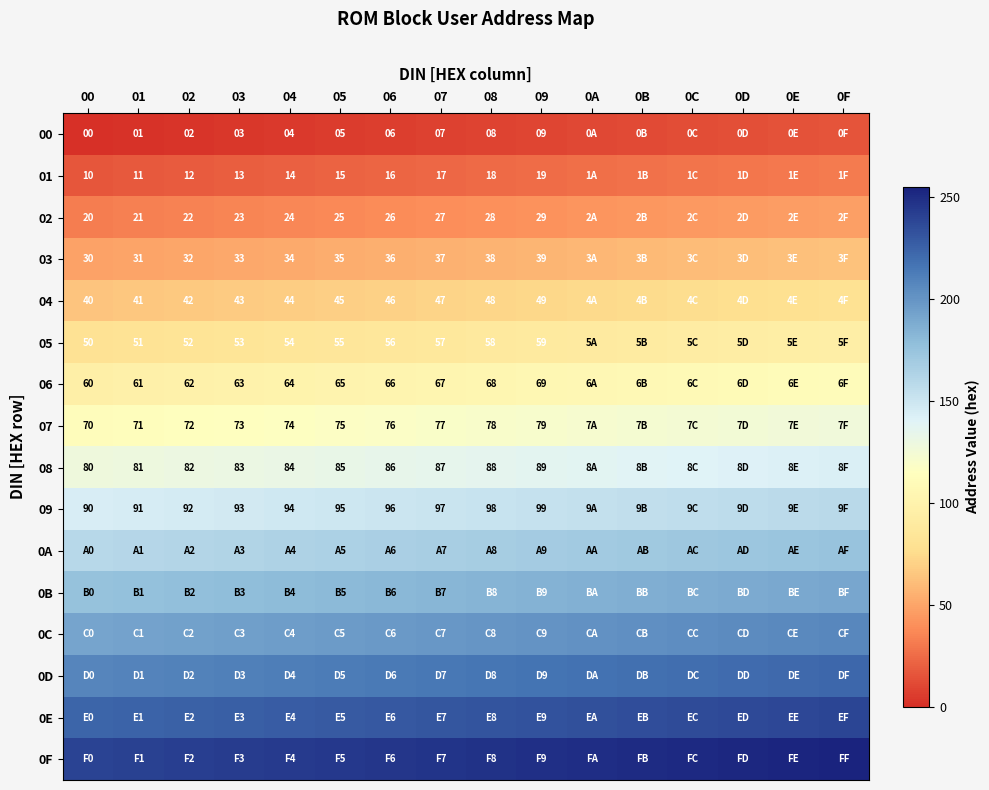

Is it true that 01 equals 4 at 04?

False